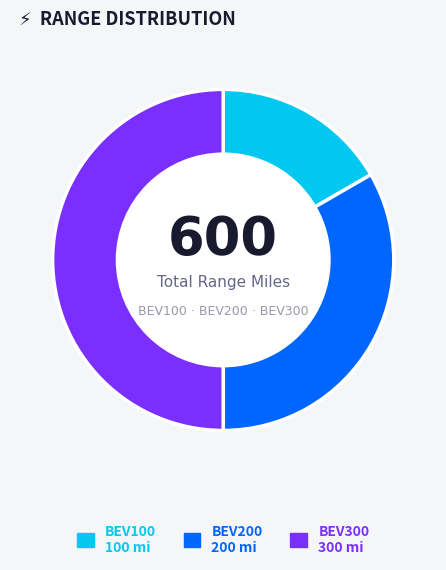

Count the number of slices in the pie.

3